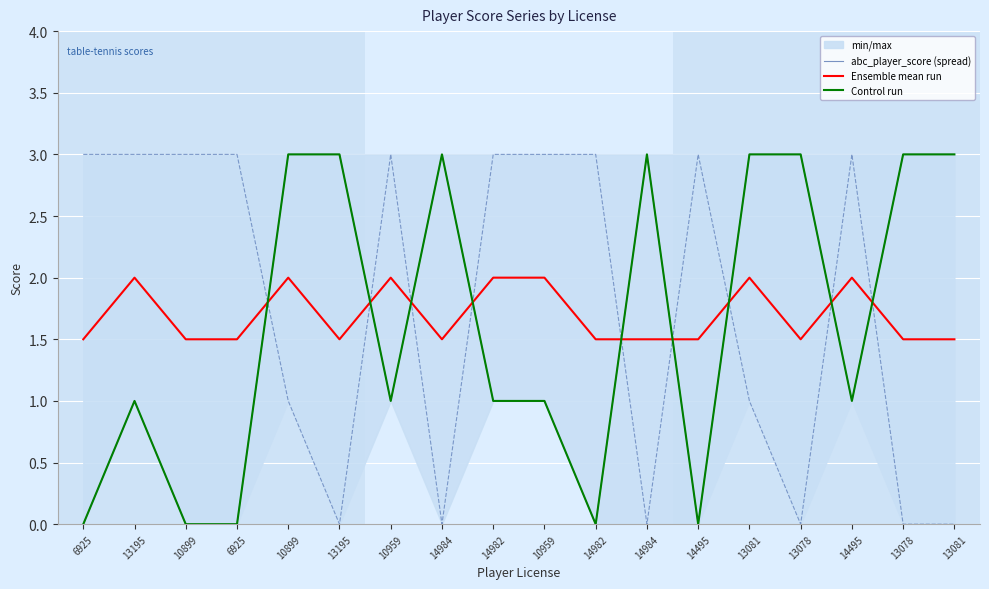

True or false: abc_player_score (spread) has a value of 0.0 at 6925.

True